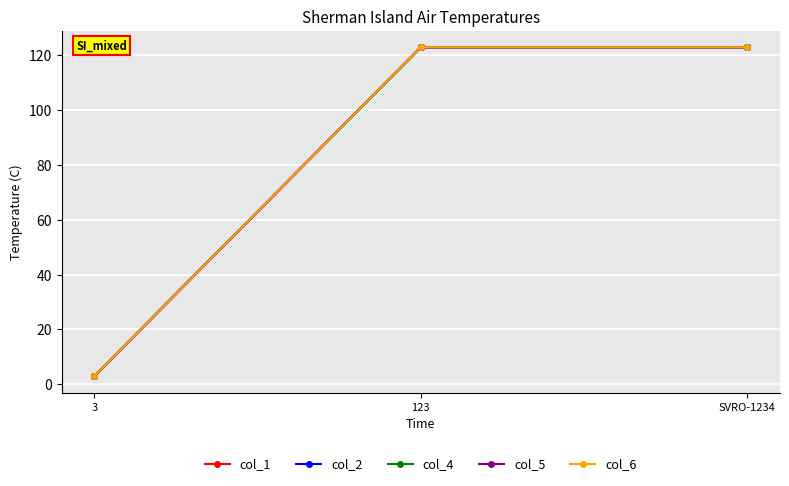

Is this an area chart (filled region under the line)?

No